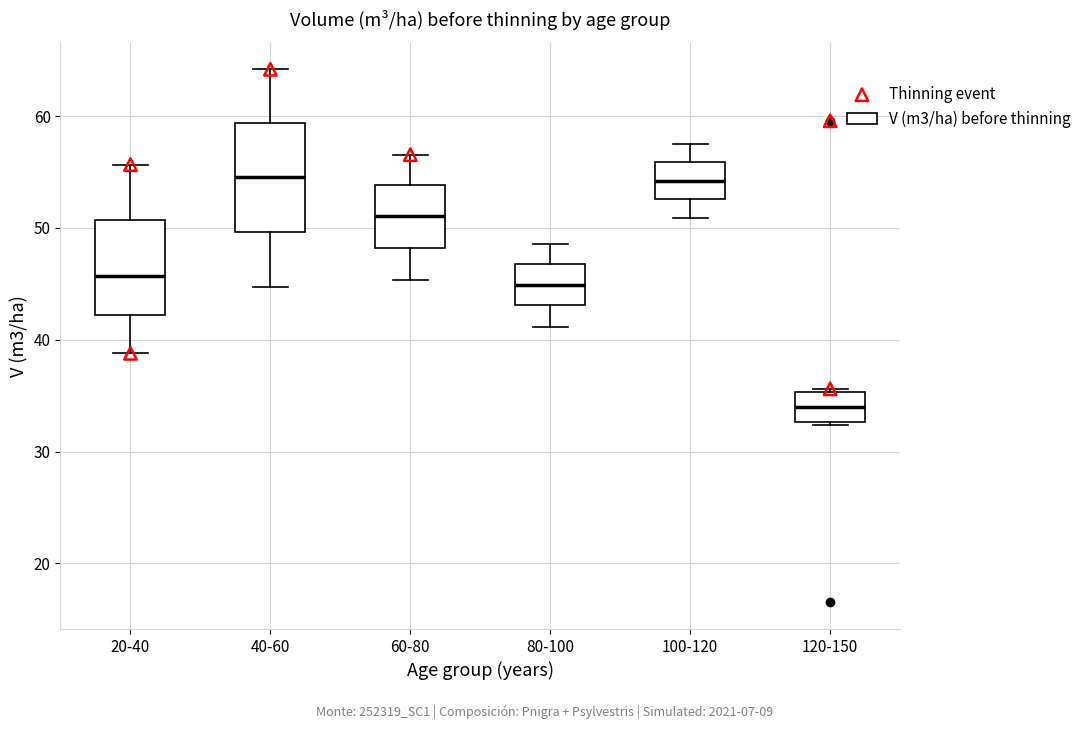

Which box has the lowest median line?

120-150